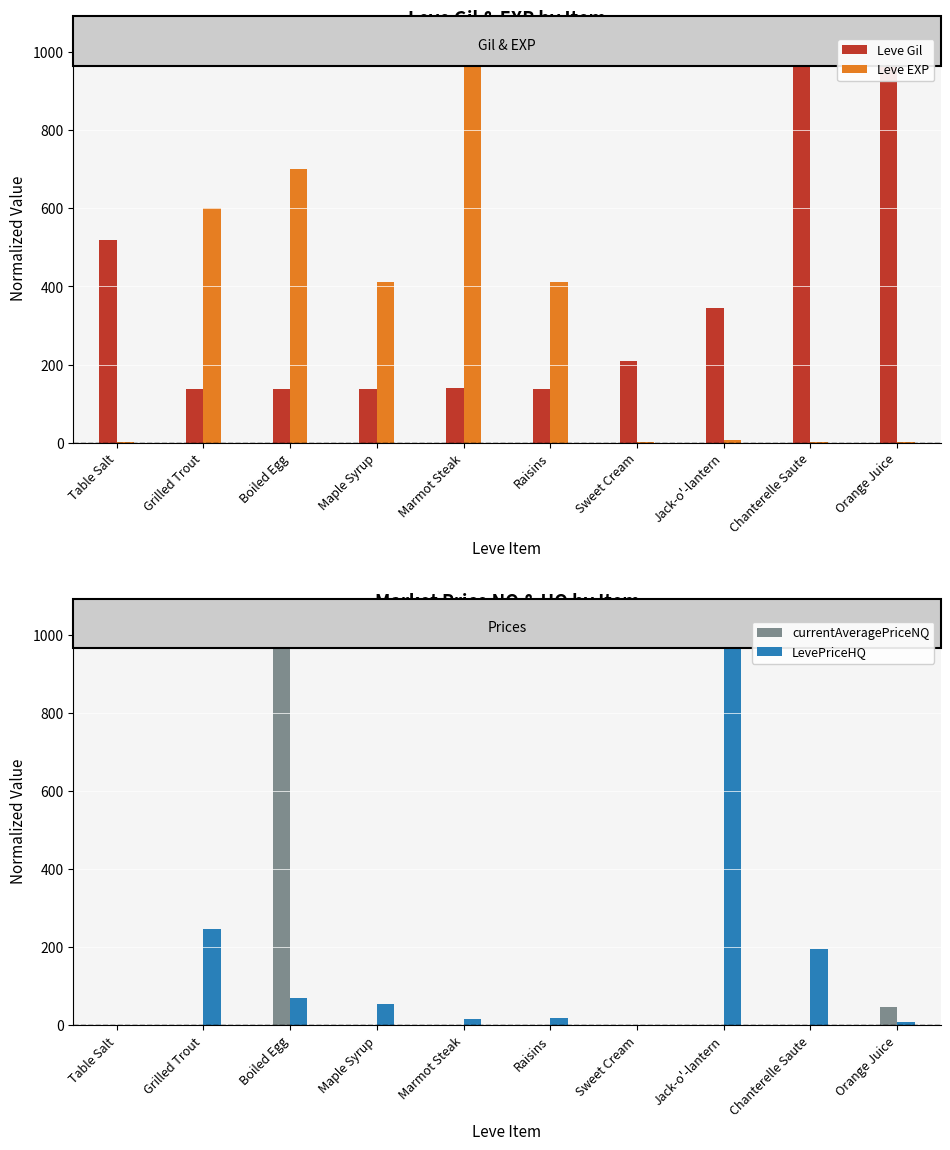

Reading left to right, transcribe all the data shown in this chart.

Leve Gil: Table Salt=518.5	Grilled Trout=138.3	Boiled Egg=138.3	Maple Syrup=138.3	Marmot Steak=139.5	Raisins=138.3	Sweet Cream=209.9	Jack-o'-lantern=345.7	Chanterelle Saute=1000.0	Orange Juice=975.3
Leve EXP: Table Salt=1.1	Grilled Trout=600.0	Boiled Egg=700.0	Maple Syrup=411.1	Marmot Steak=1000.0	Raisins=411.1	Sweet Cream=1.1	Jack-o'-lantern=6.7	Chanterelle Saute=1.1	Orange Juice=2.2
currentAveragePriceNQ: Table Salt=0.0	Grilled Trout=0.8	Boiled Egg=1000.0	Maple Syrup=0.1	Marmot Steak=0.0	Raisins=0.0	Sweet Cream=0.0	Jack-o'-lantern=0.0	Chanterelle Saute=0.1	Orange Juice=46.9
LevePriceHQ: Table Salt=0.0	Grilled Trout=247.3	Boiled Egg=70.0	Maple Syrup=53.8	Marmot Steak=16.9	Raisins=18.6	Sweet Cream=0.0	Jack-o'-lantern=1000.0	Chanterelle Saute=195.8	Orange Juice=9.4